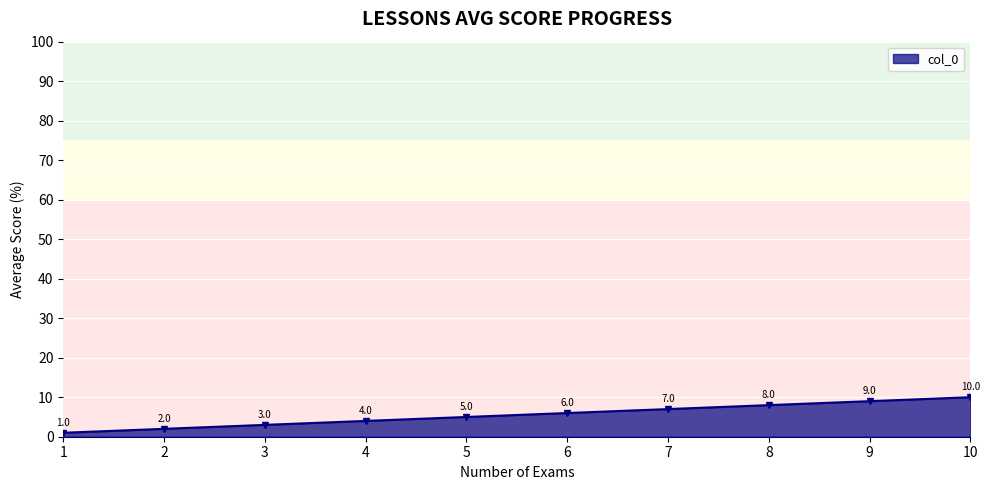

Is it true that the value at 10 is 10?

True